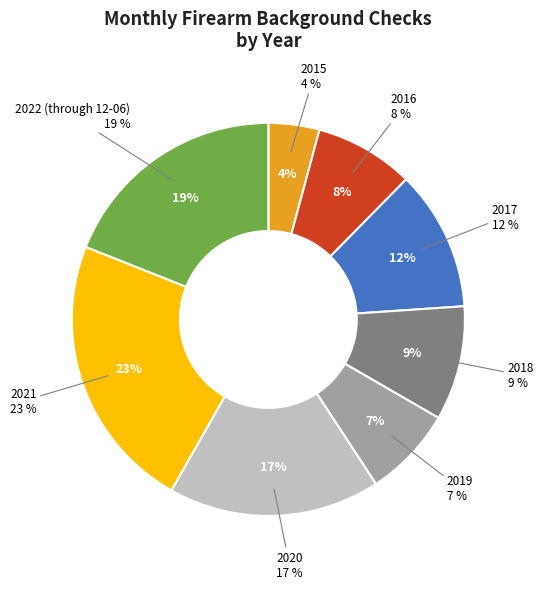

Does any single category account for the majority?

No